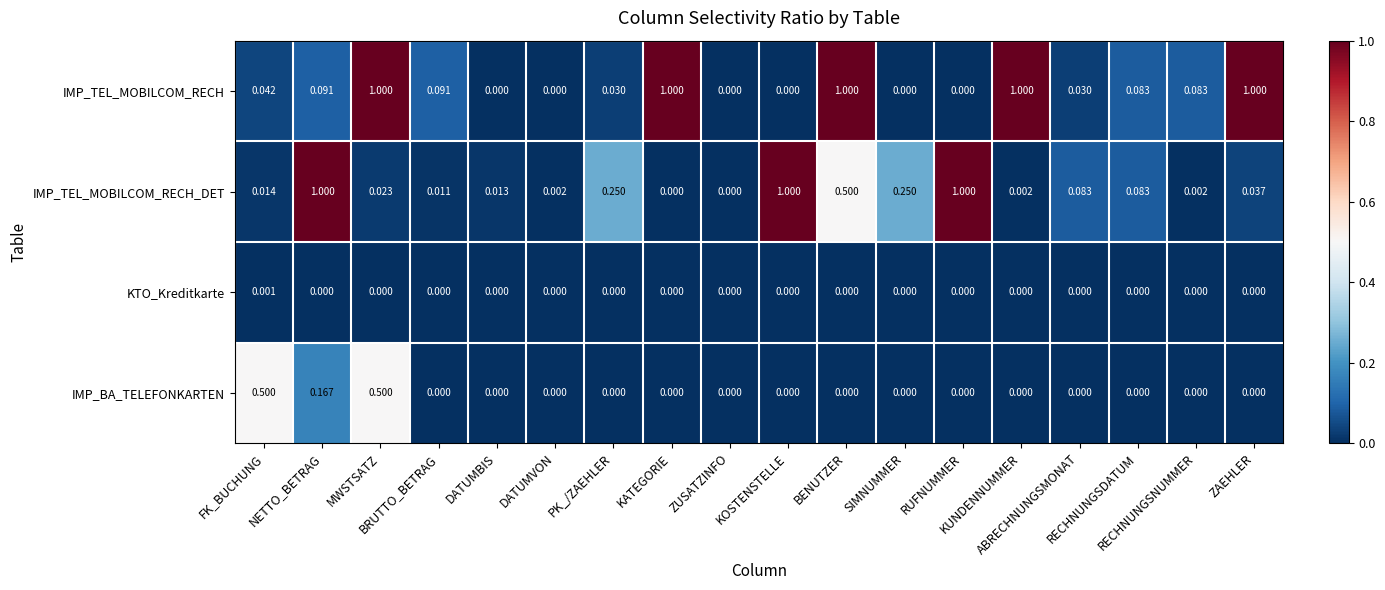

Rank the series by their average value, from lowest to highest.

KTO_Kreditkarte, IMP_BA_TELEFONKARTEN, IMP_TEL_MOBILCOM_RECH_DET, IMP_TEL_MOBILCOM_RECH